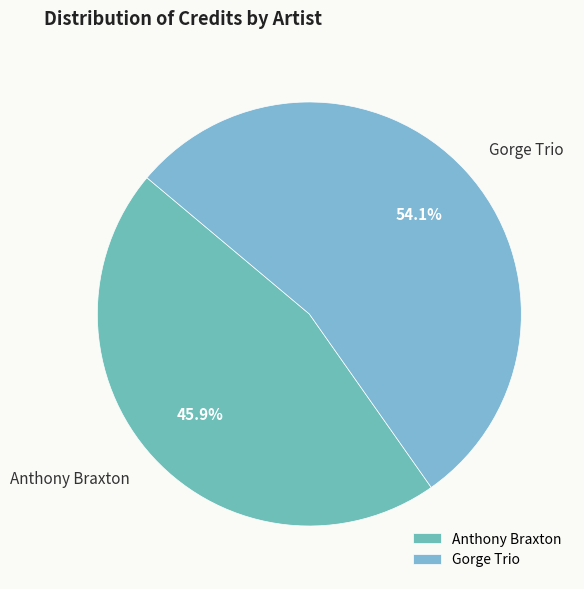

What is the smallest slice in the pie chart?

Anthony Braxton